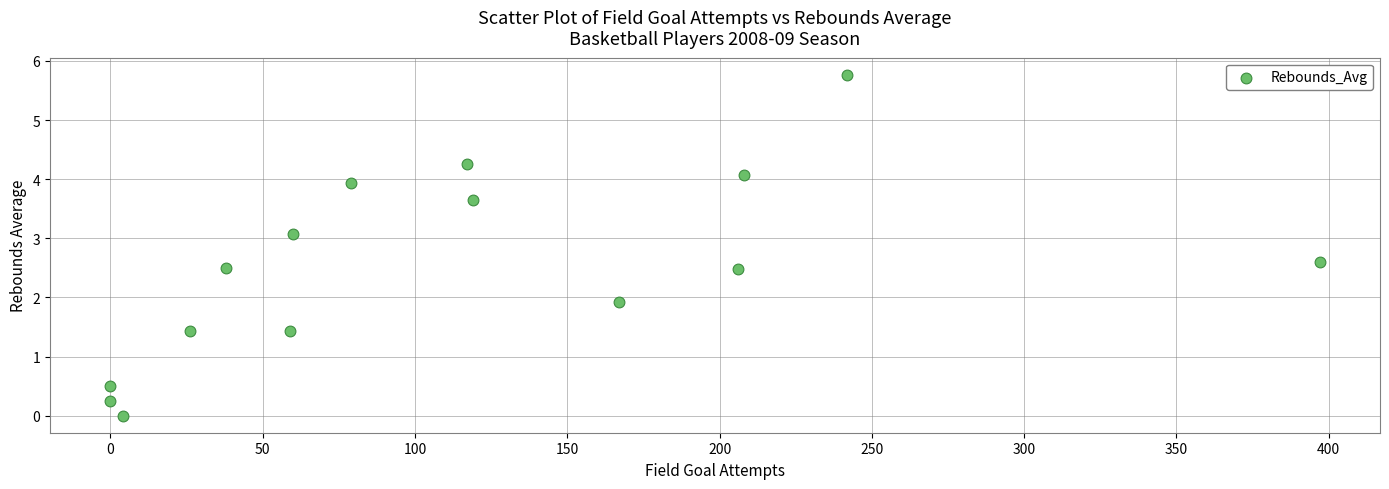

What is the range of Y values (max minus min)?

5.8